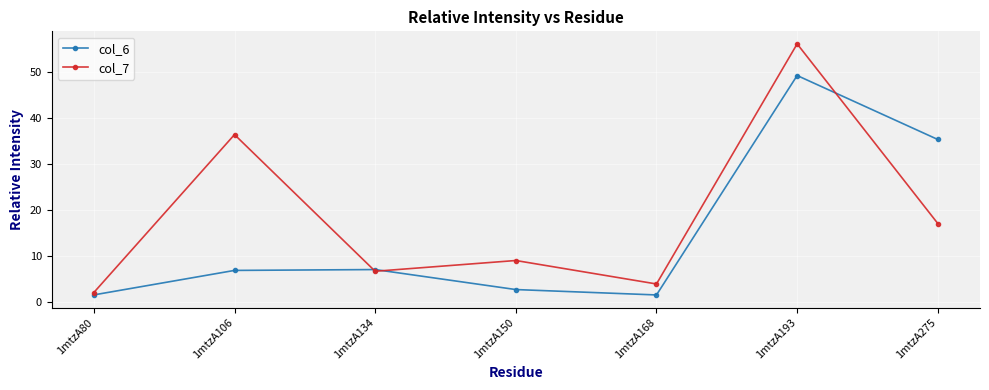

Which series ends up on top after the final intersection of col_6 and col_7?

col_6